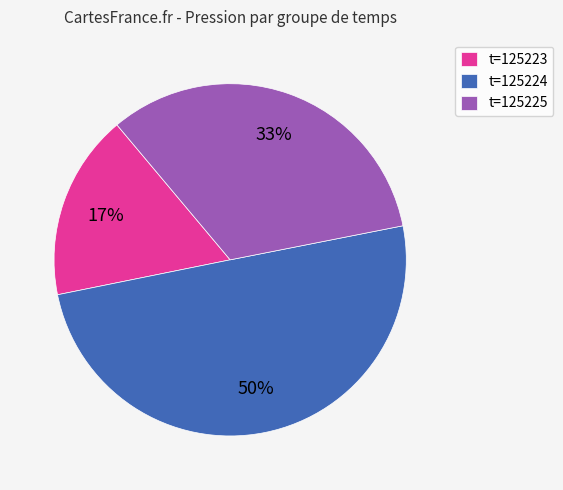

True or false: t=125223 accounts for 23% of the total.

False